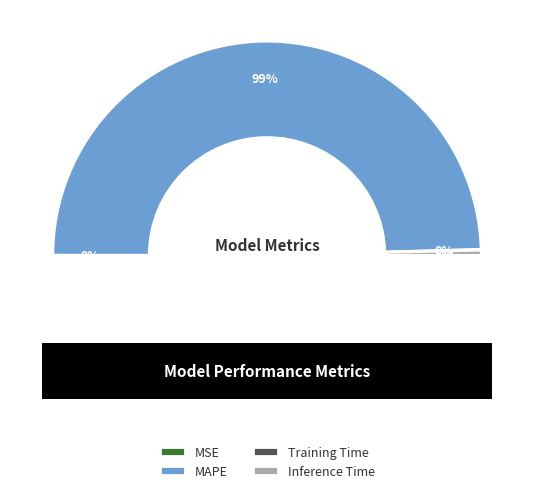

How many slices are in this pie chart?

4